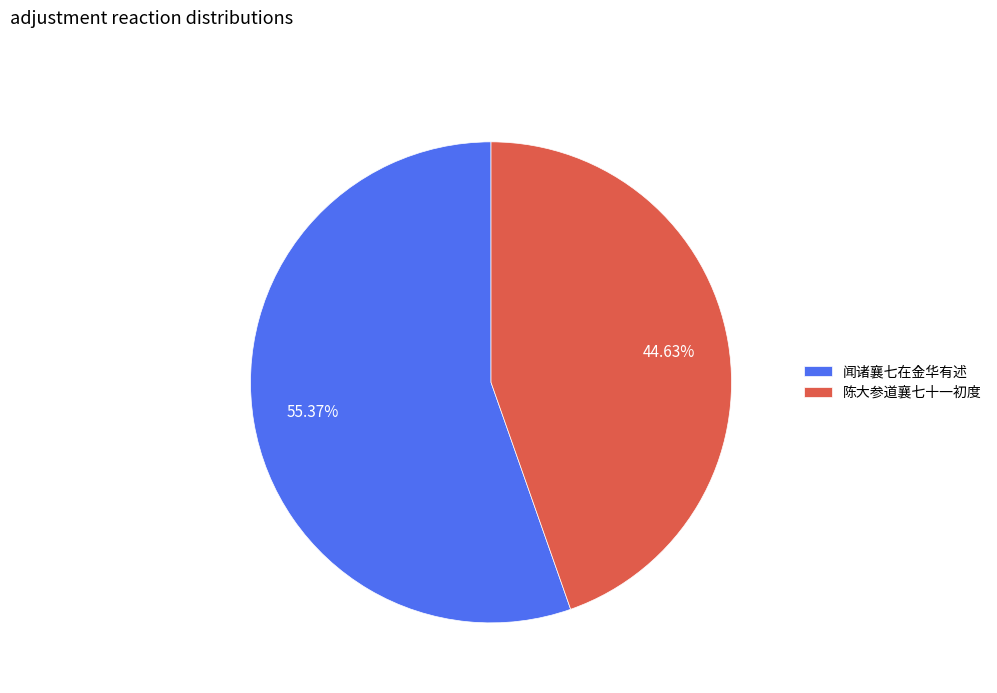

What percentage is the 陈大参道襄七十一初度 slice, to the nearest percent?

45%